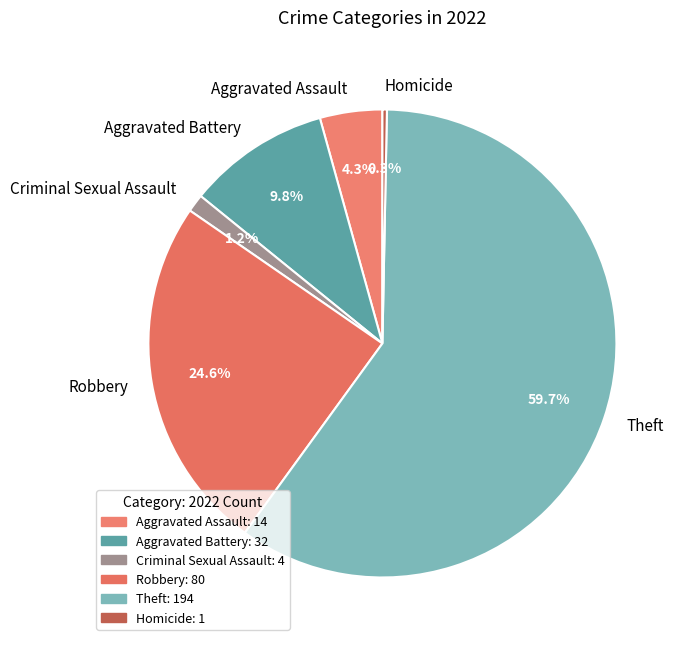

What percentage is the Aggravated Battery slice, to the nearest percent?

10%